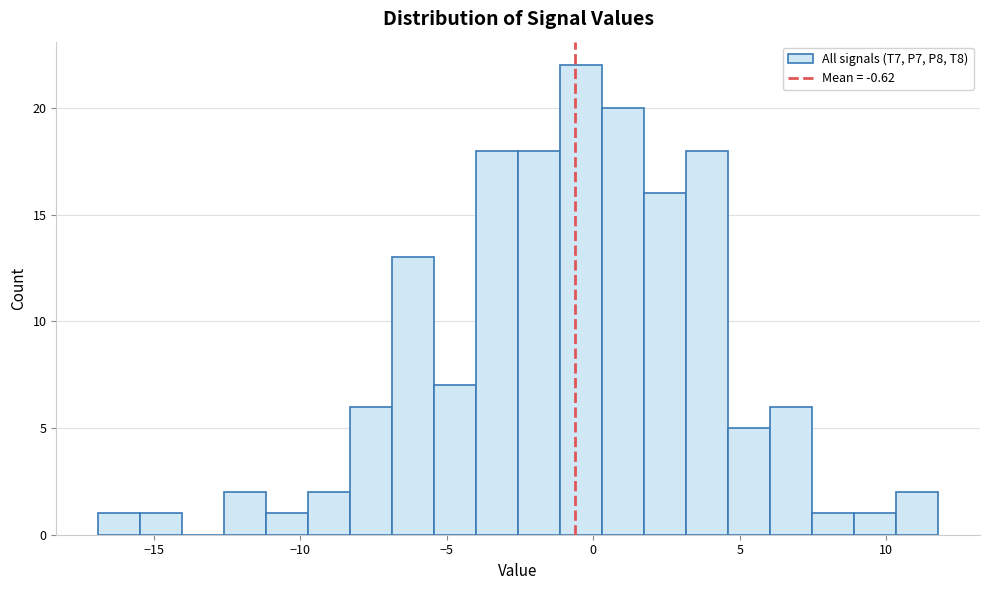

Around what value on the x-axis is the tallest bar? Give the approximate position of its centre, as read against the axis.

-0.5